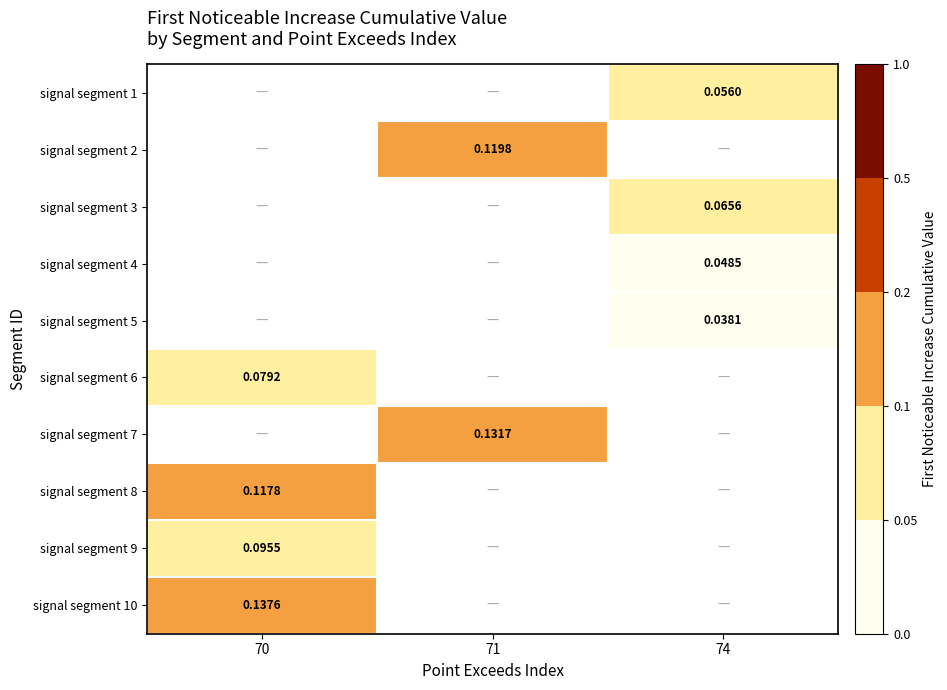

Is the value of signal segment 6 at 70 greater than the value of signal segment 10 at 70?

No